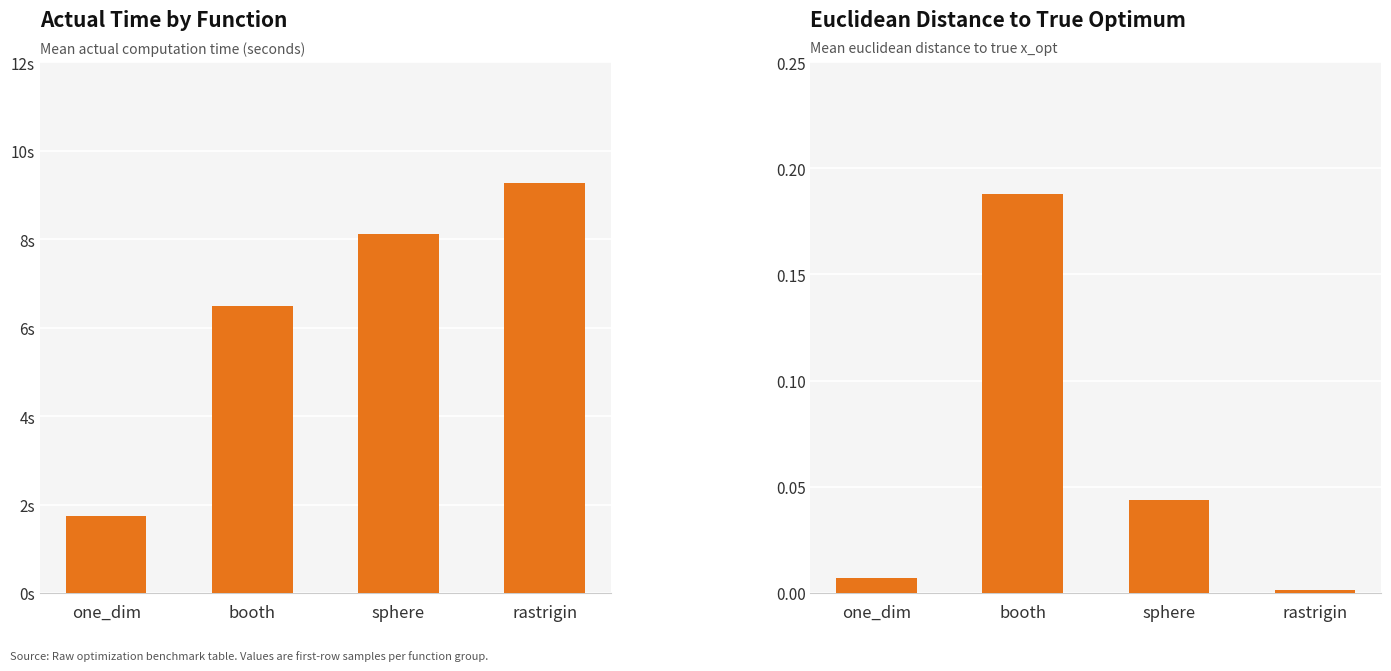

What is the maximum value shown in the chart?

0.2